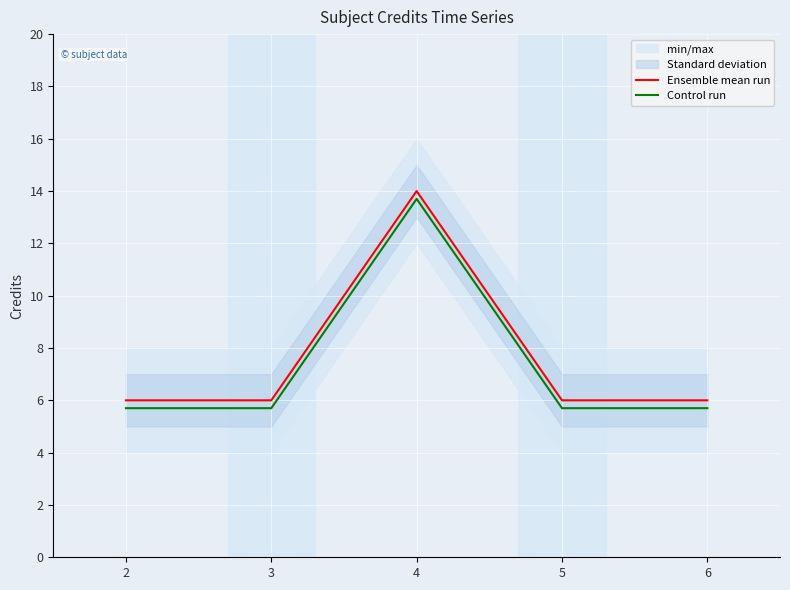

True or false: Control run and Ensemble mean run intersect in this chart.

False